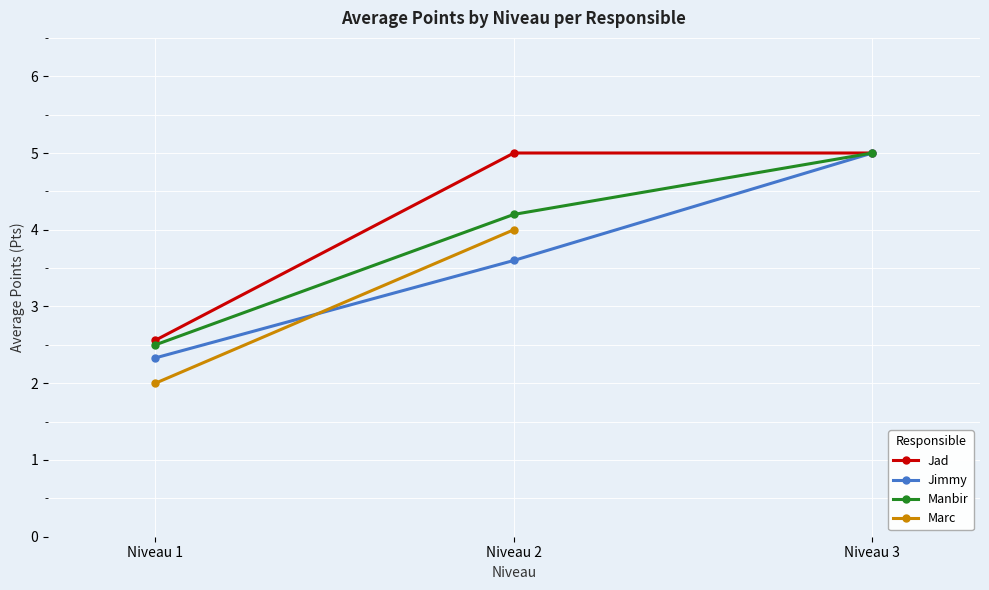

What are all the series names shown in the legend?

Jad, Jimmy, Manbir, Marc